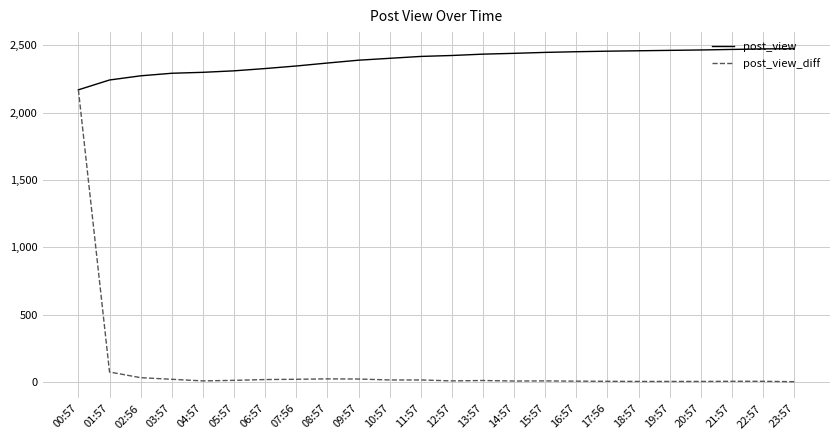

What are all the series names shown in the legend?

post_view, post_view_diff